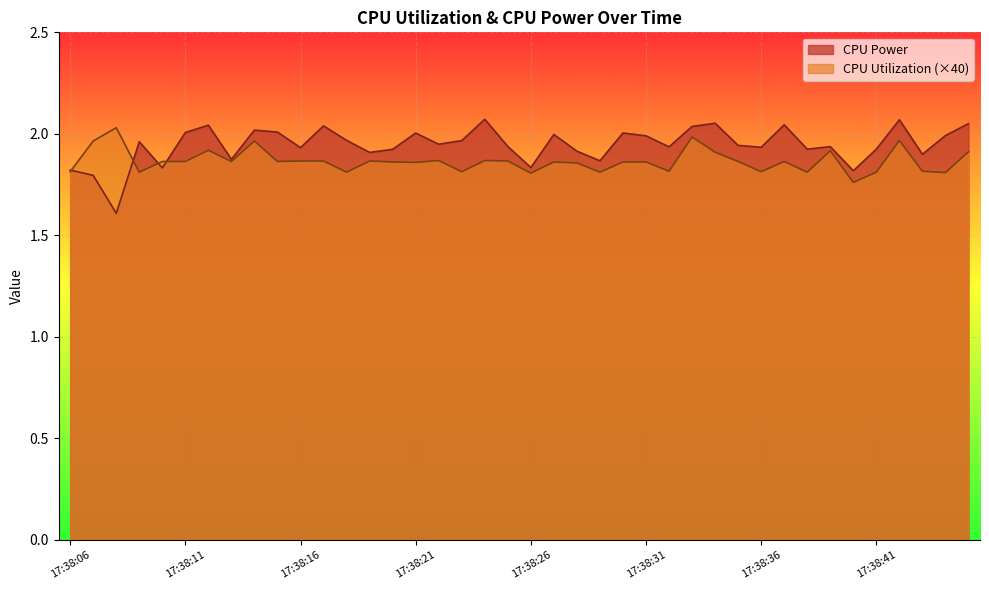

What is the minimum value shown in the chart?

1.6